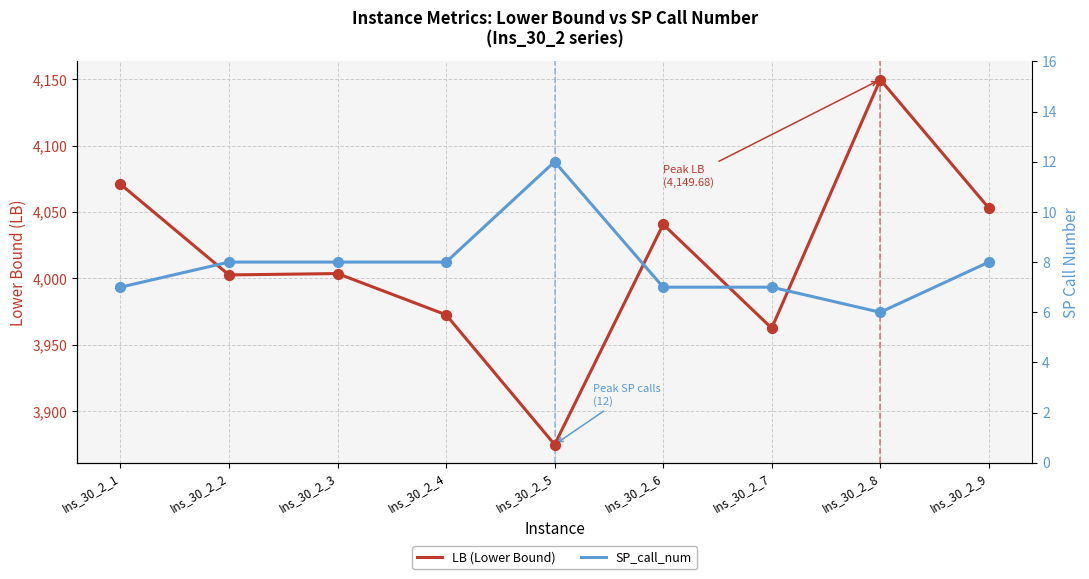

What are all the series names shown in the legend?

LB (Lower Bound), SP_call_num